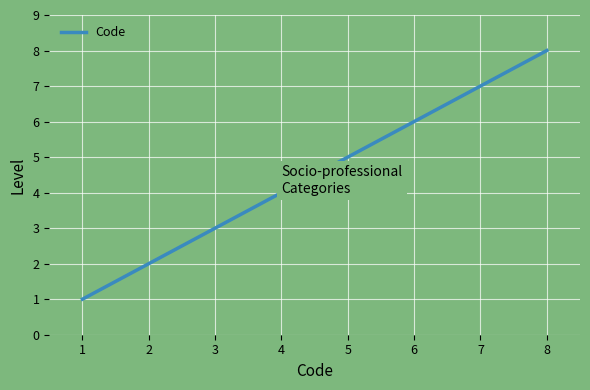

Does the chart have visible grid lines?

Yes